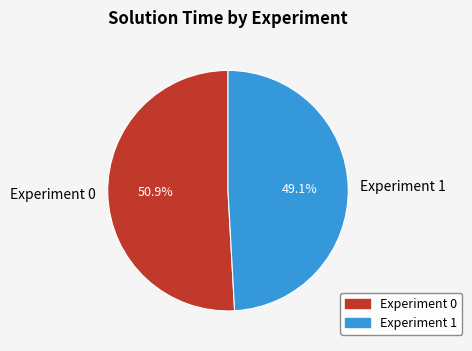

Combined, what portion of the pie is Experiment 1 and Experiment 0?

100.0%